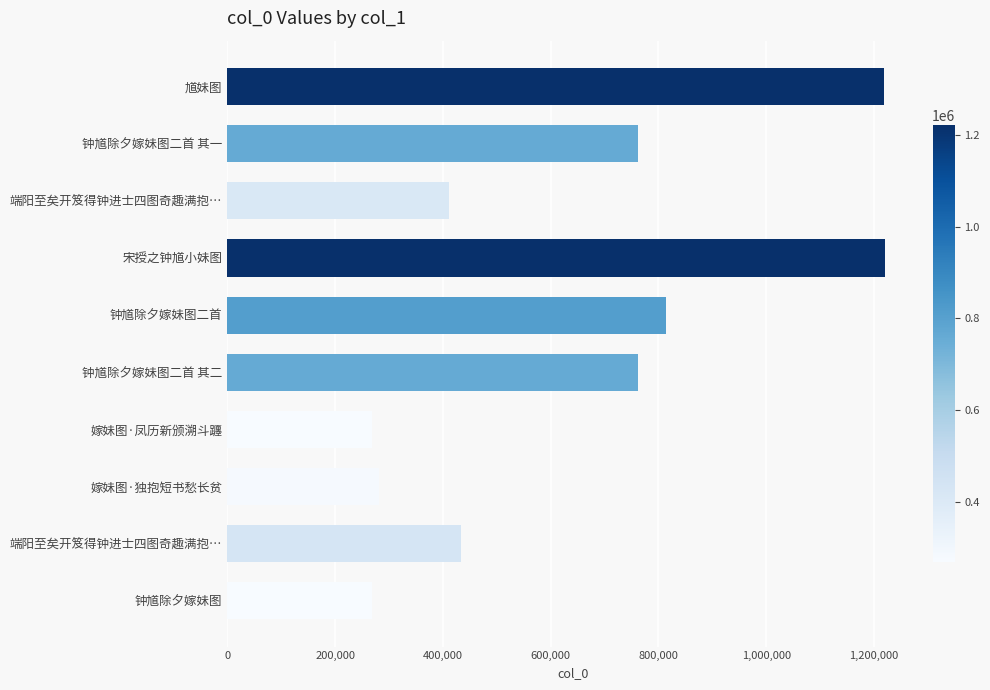

Count the number of data series in this chart.

1